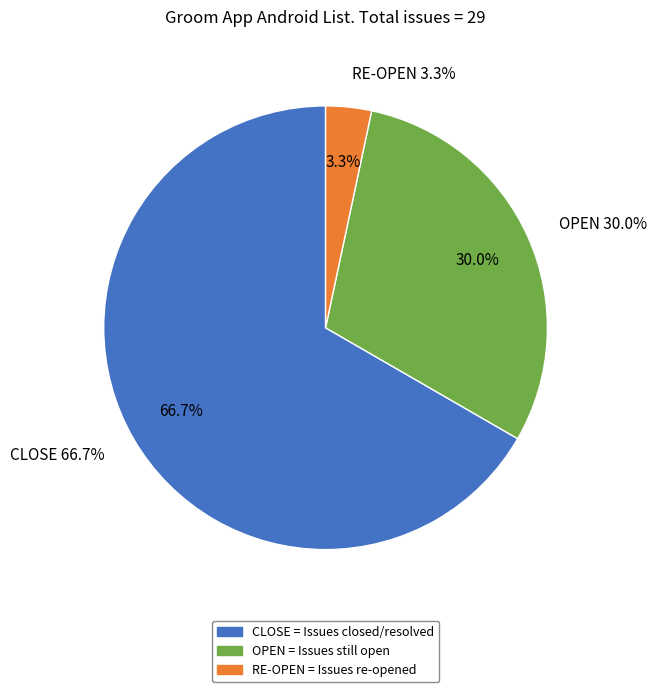

What portion of the pie excludes OPEN?

70.0%